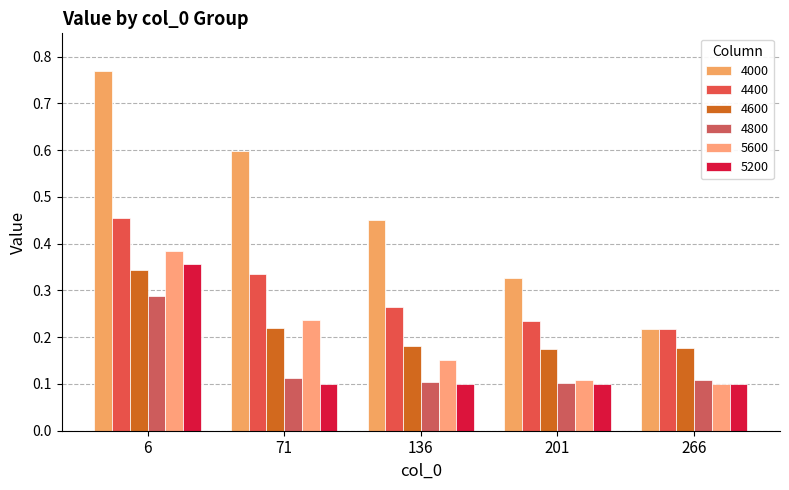

Rank the categories by 5200 value from lowest to highest.

71, 136, 201, 266, 6